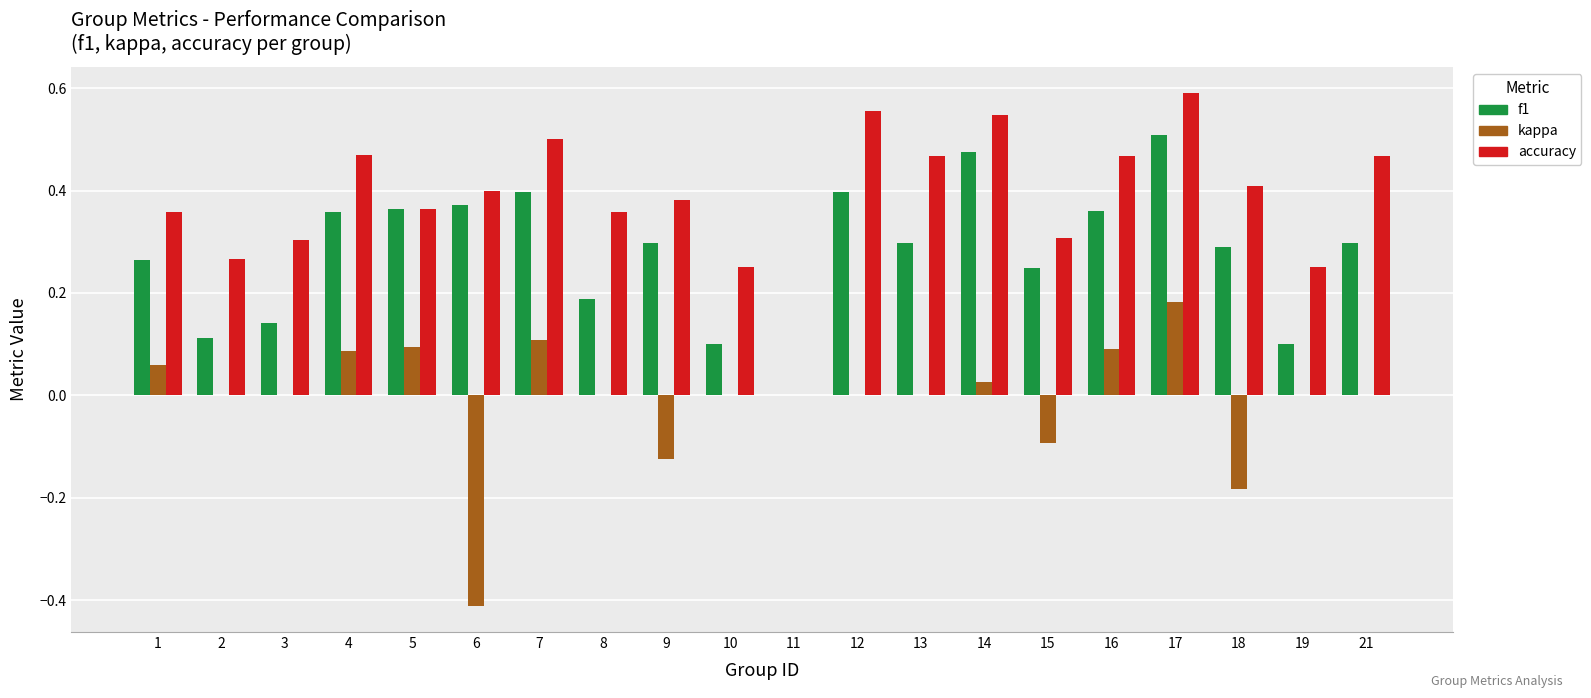

Between 14 and 19, which series saw the biggest shift?

f1